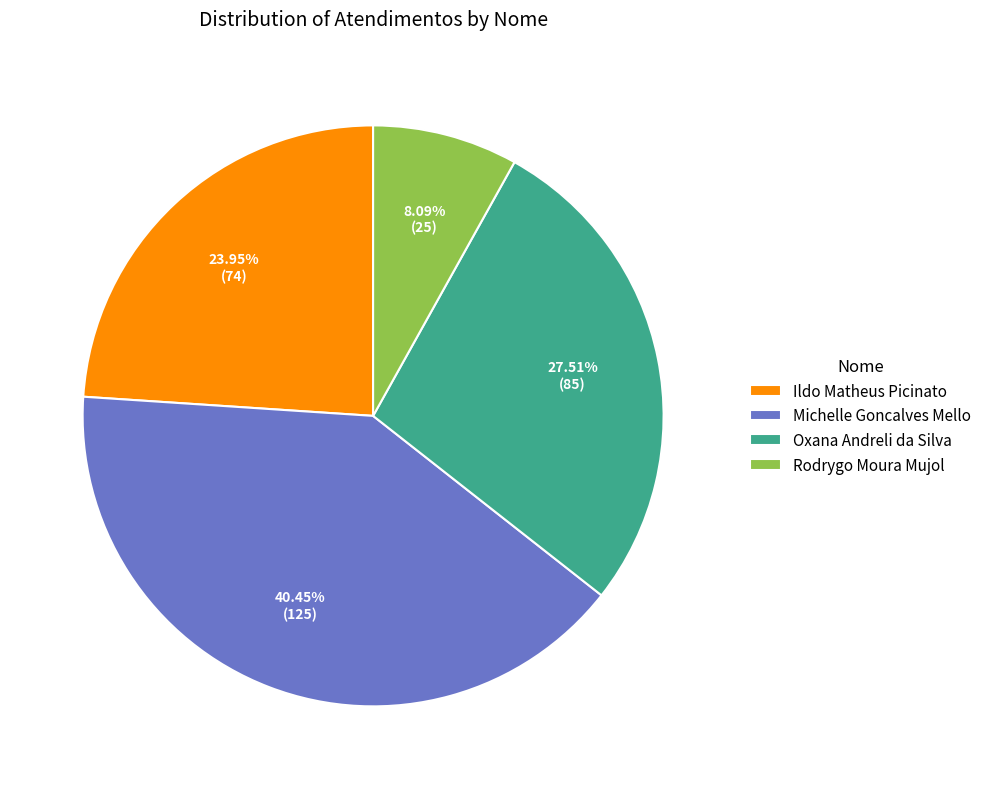

Approximately how many times larger is the value at Ildo Matheus Picinato compared to Michelle Goncalves Mello?

0.6